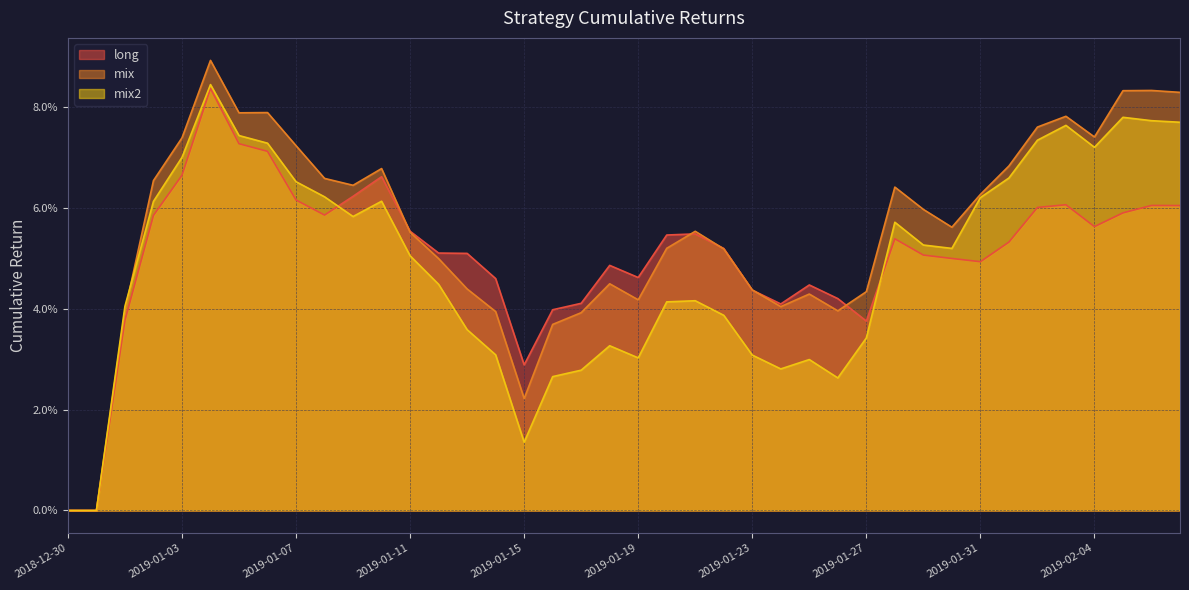

Where is the first local minimum for mix?

2019-01-05